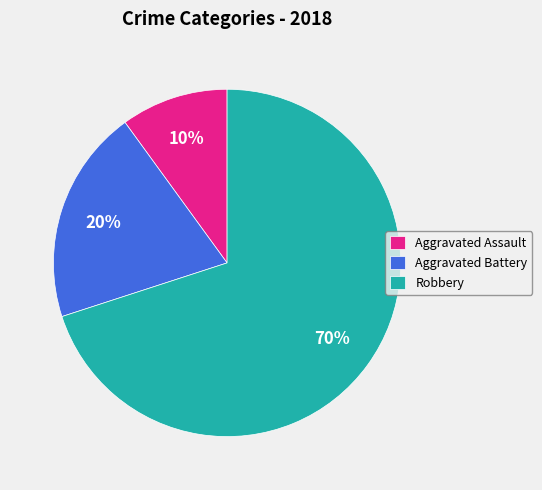

How many segments does this pie chart have?

3